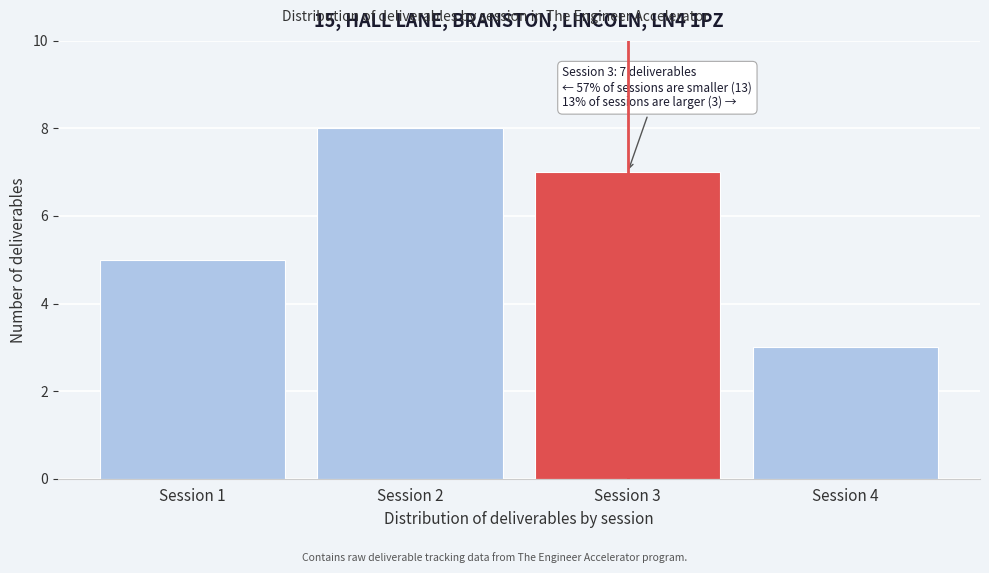

Reading left to right, extract all data points from this chart.

5	8	7	3